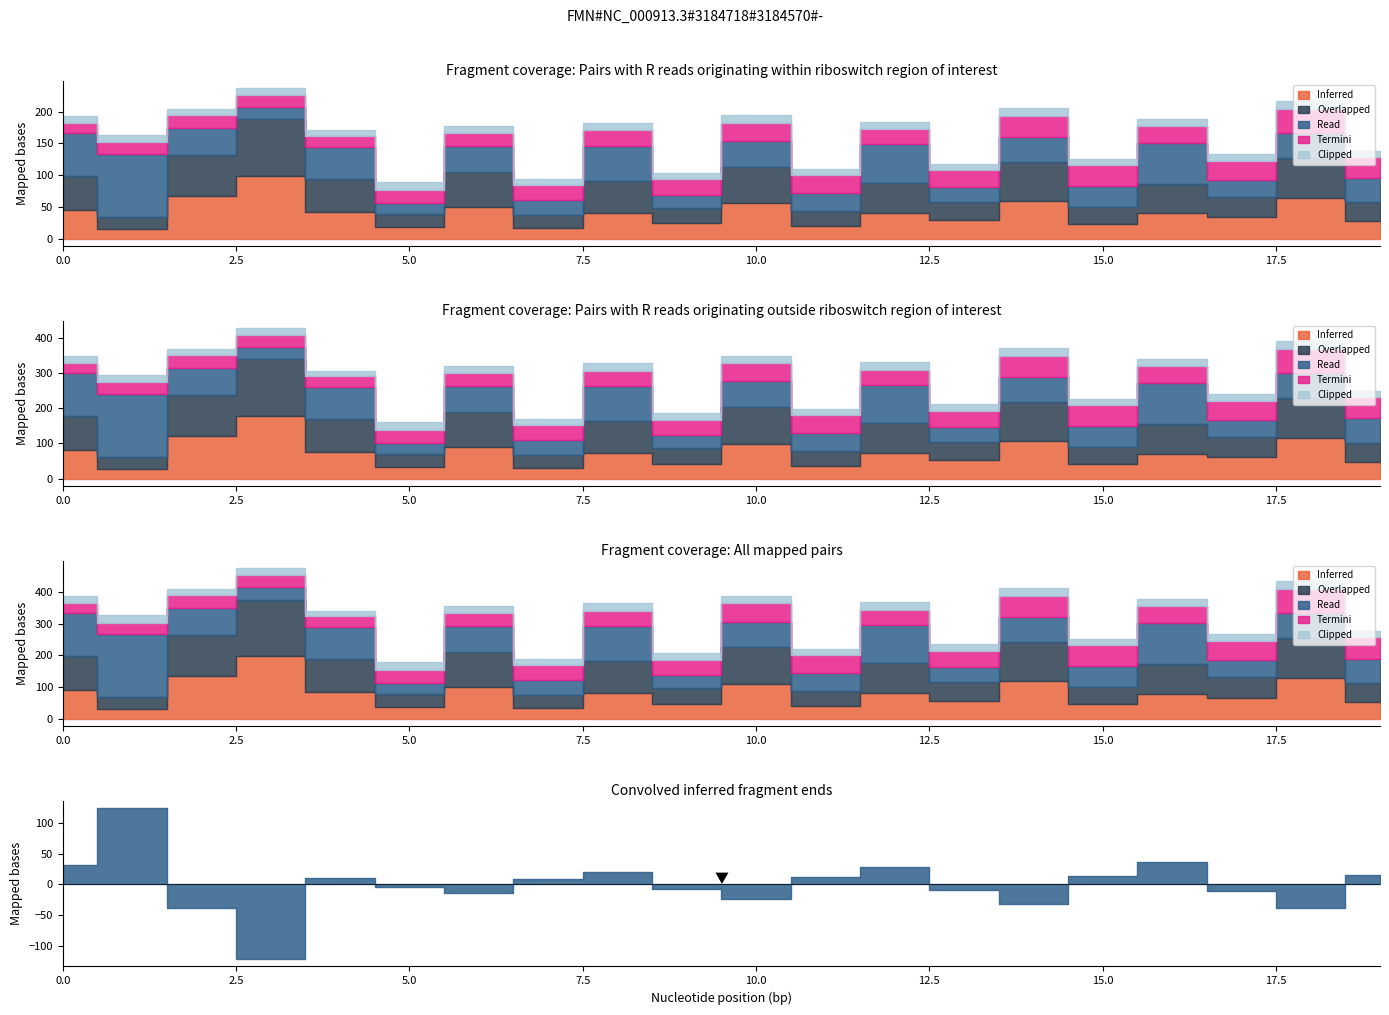

What is the sum of the Inferred values at 5 and 10?

74.4